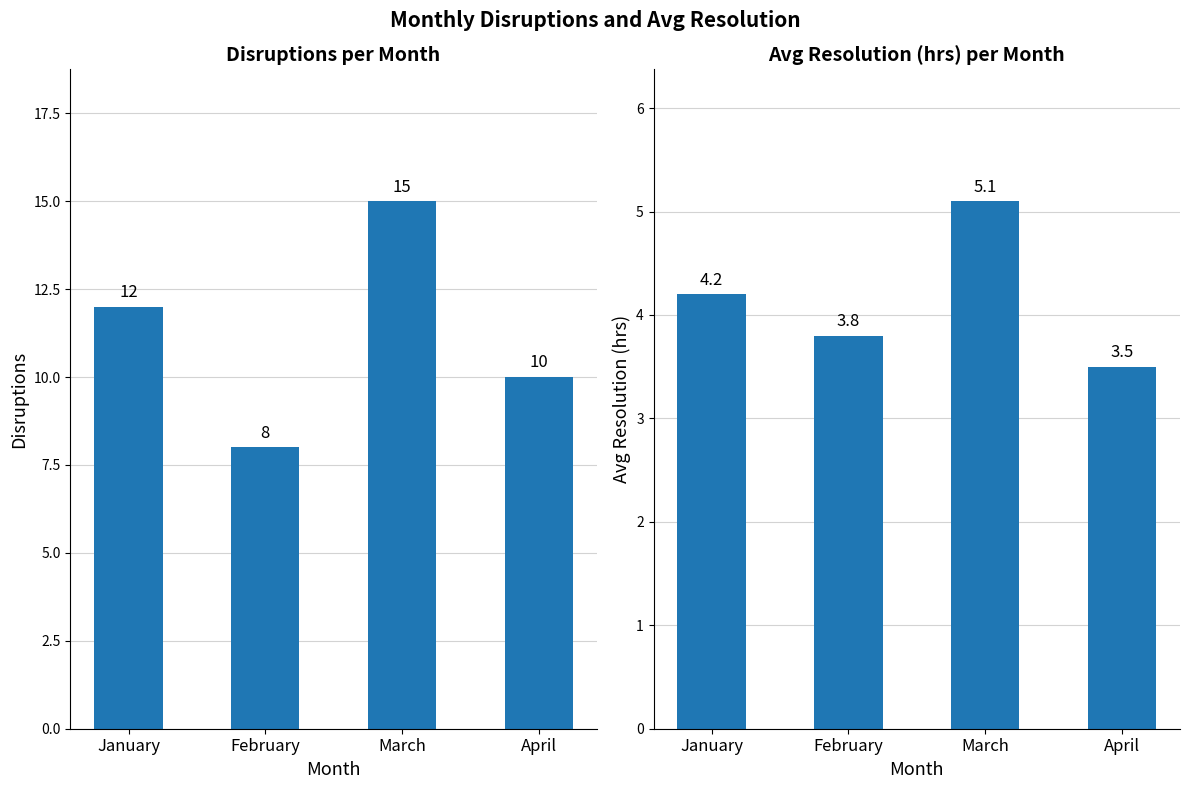

Reading left to right, transcribe all the data shown in this chart.

Disruptions: 12.0	8.0	15.0	10.0
Avg Resolution (hrs): 4.2	3.8	5.1	3.5